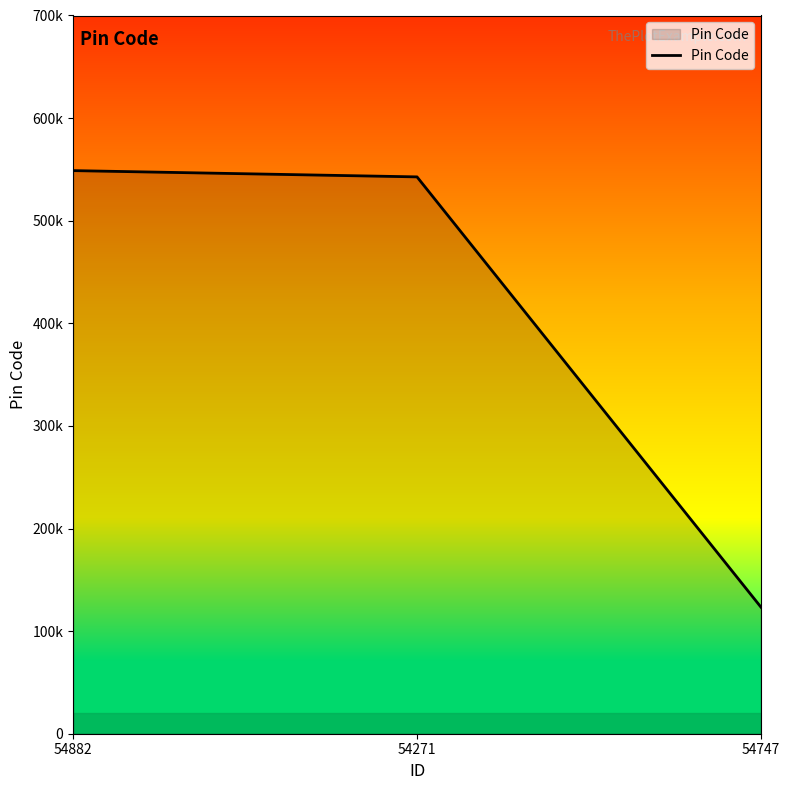

At which category does the chart reach its peak across all series?

54882